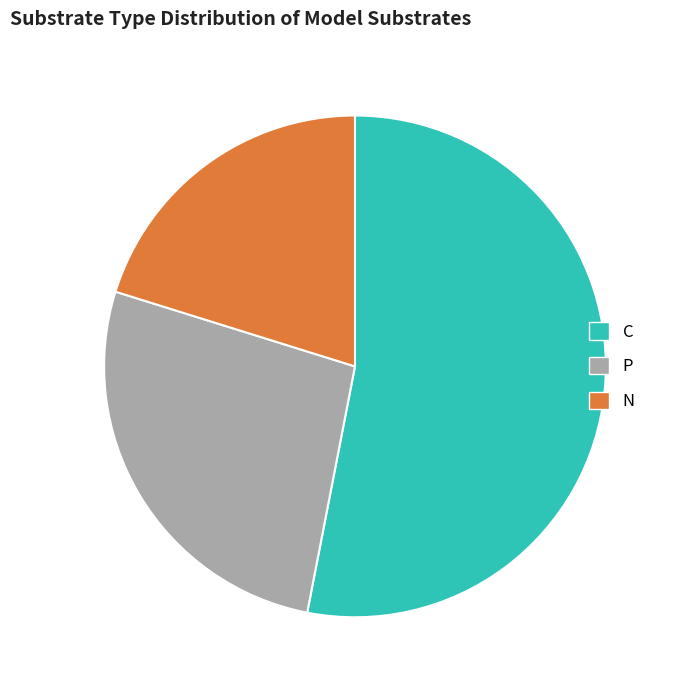

Is the sum of P and N greater than half?

No